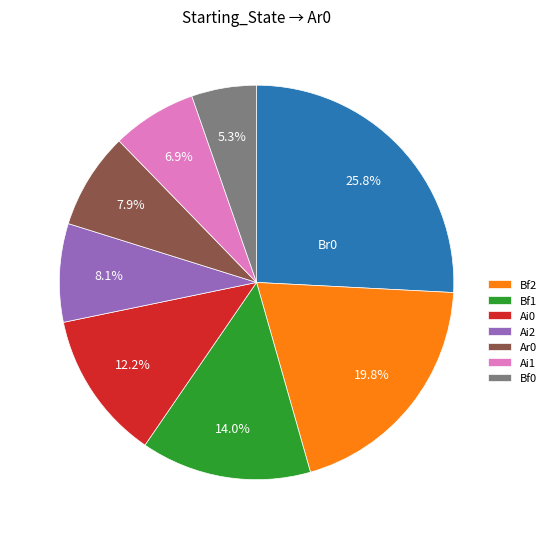

Is there any slice that represents more than half of the pie?

No